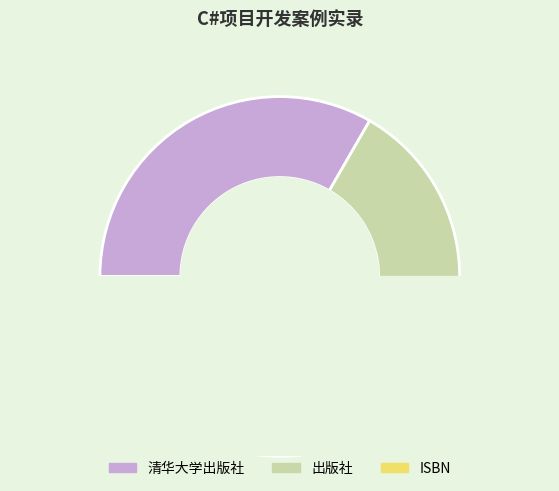

Which has a higher value, ISBN or 清华大学出版社?

清华大学出版社